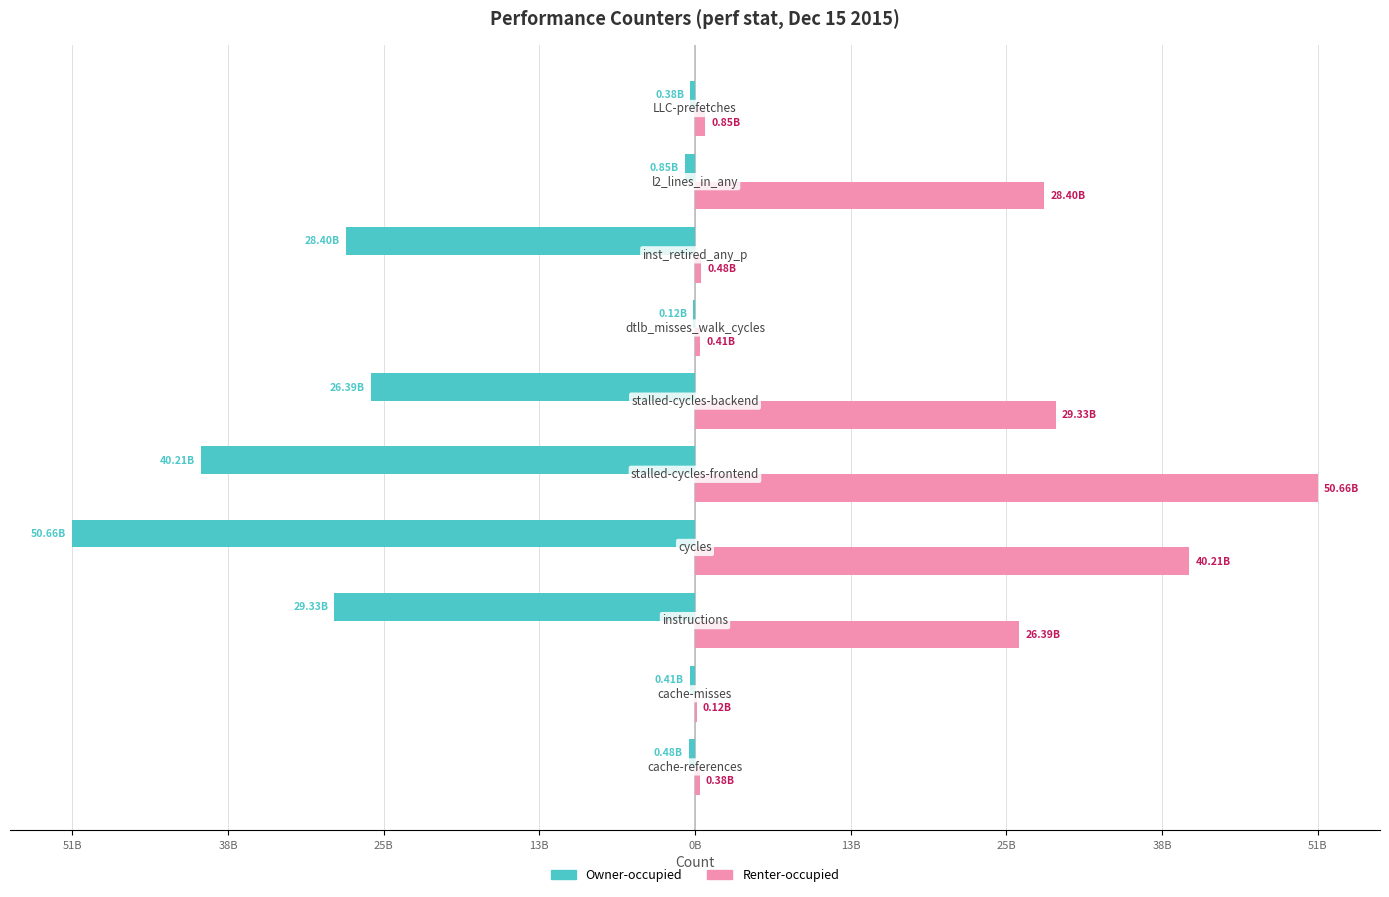

How many distinct data groups are displayed?

2